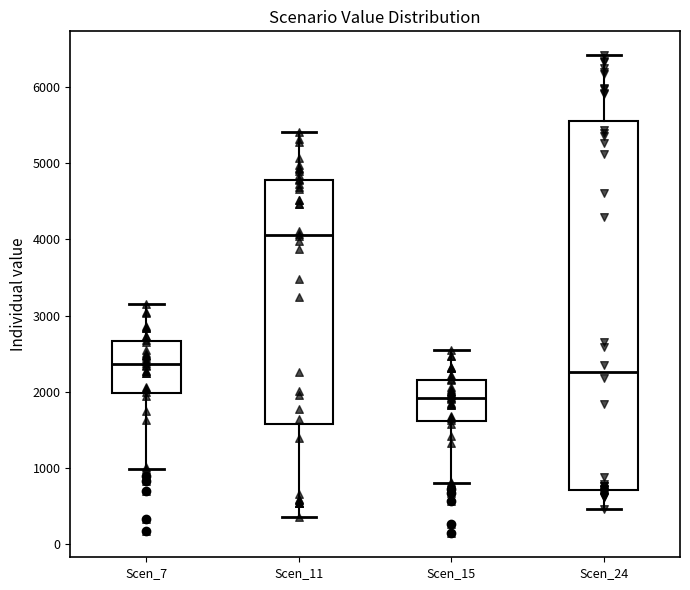

Which box has the lowest median line?

Scen_15